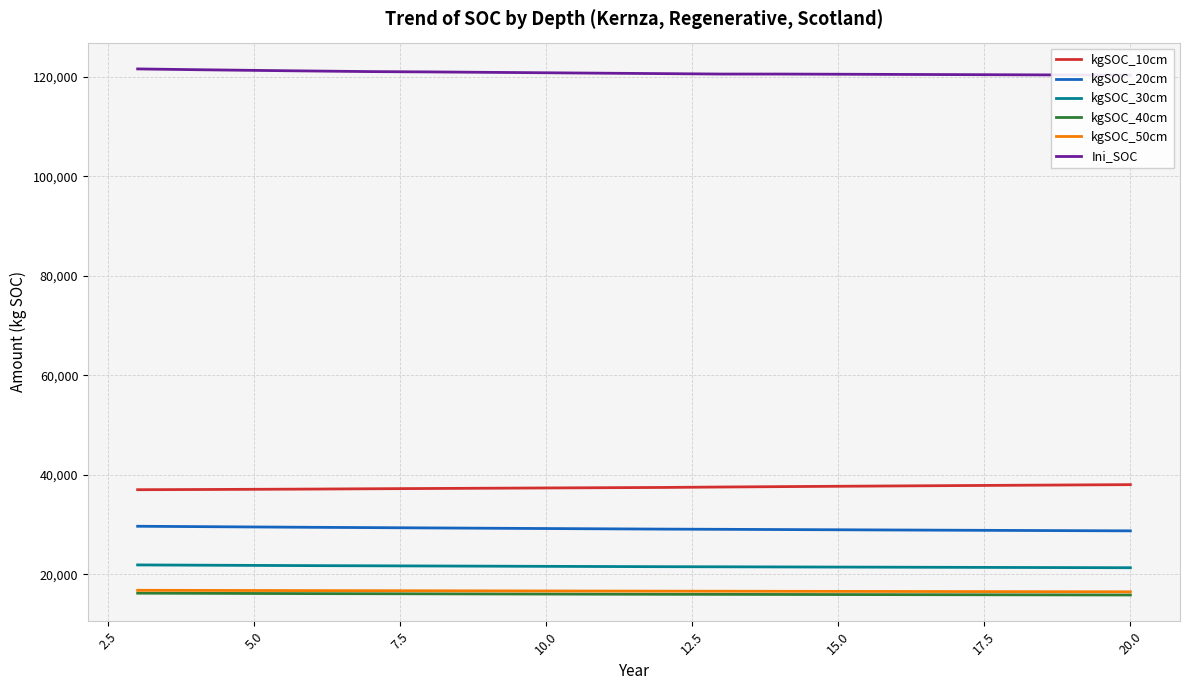

True or false: kgSOC_30cm and Ini_SOC intersect in this chart.

False